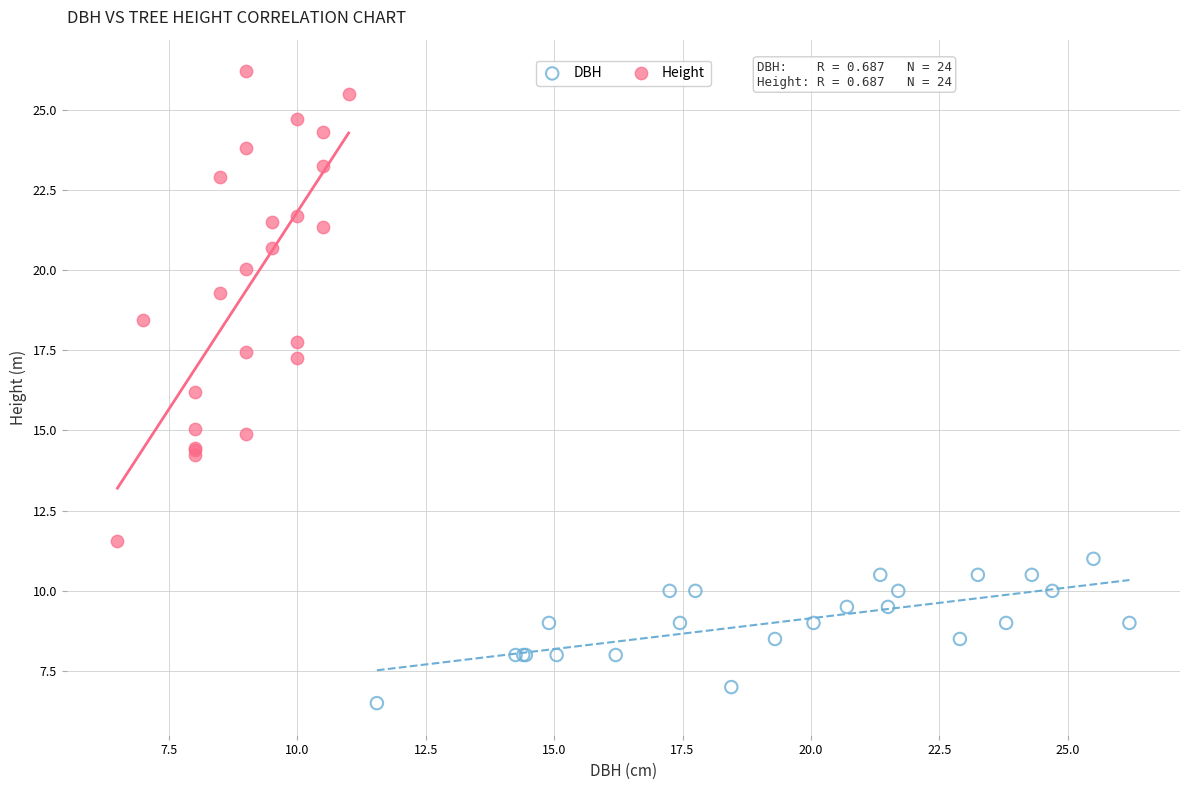

Which series contains the lowest Y value?

DBH